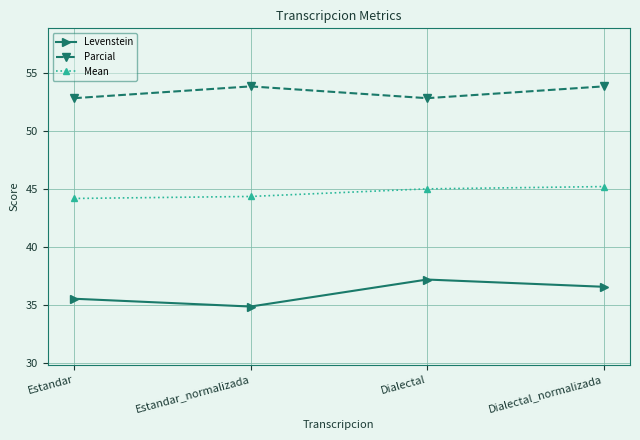

True or false: Mean and Levenstein cross at least once.

False